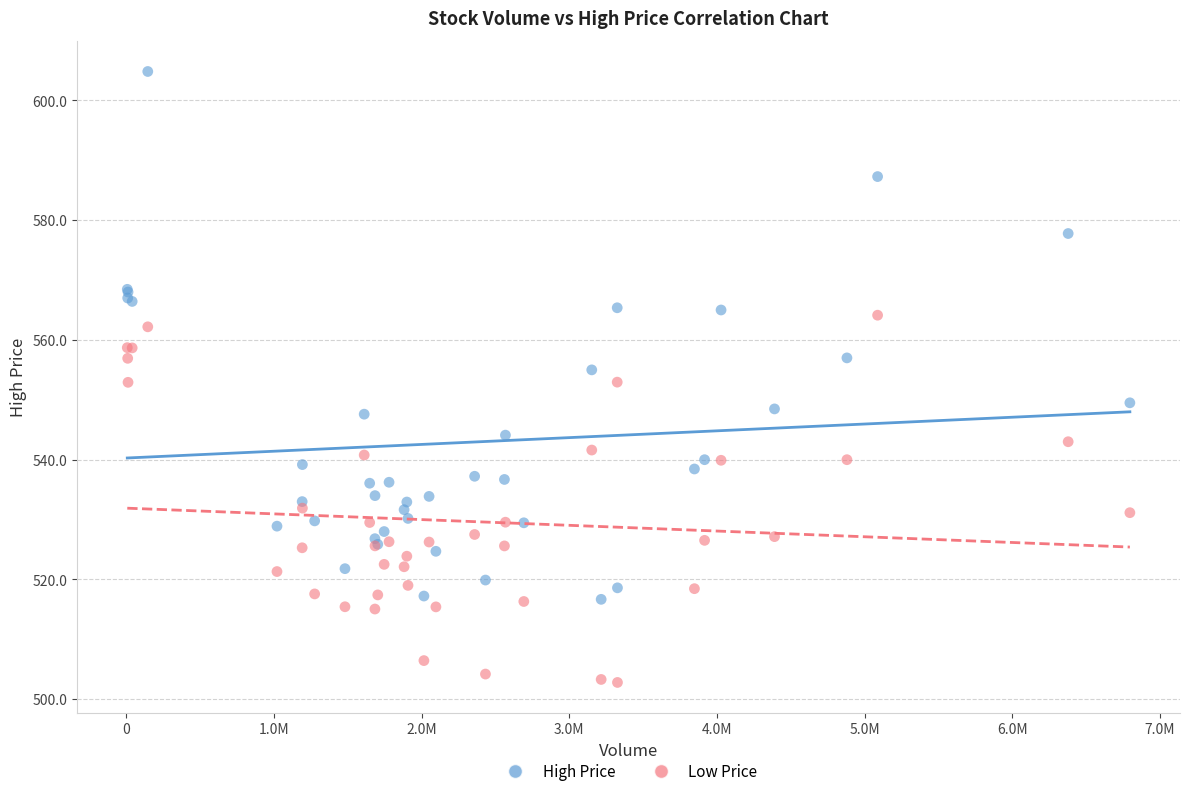

What is the X range (max minus min) for the scatter plot?

6787461.0